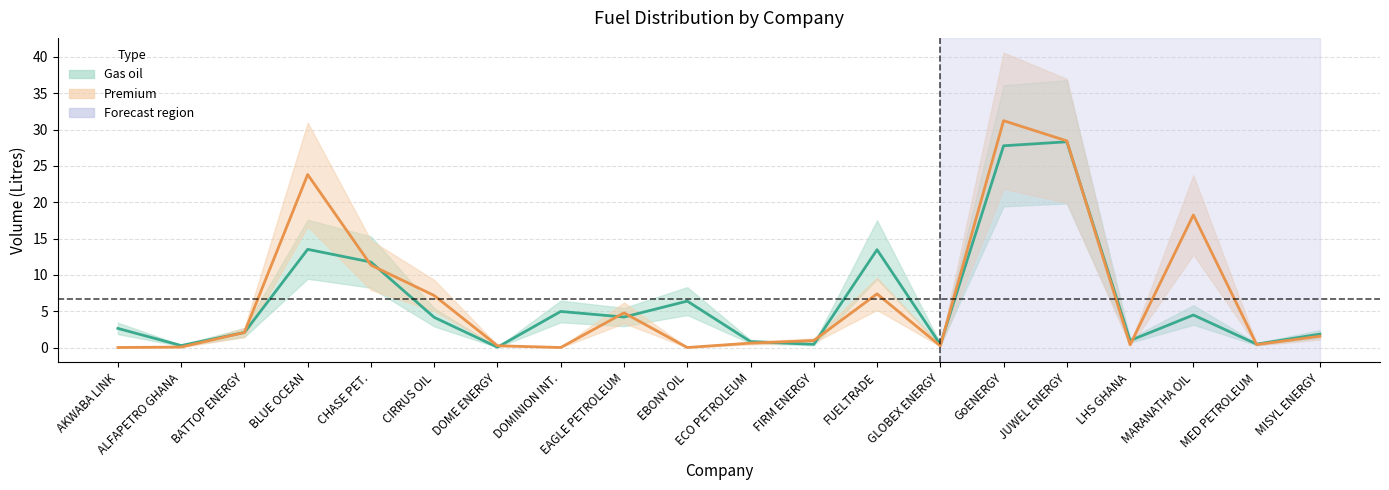

How many intersections are there between Premium and Gas oil?

12